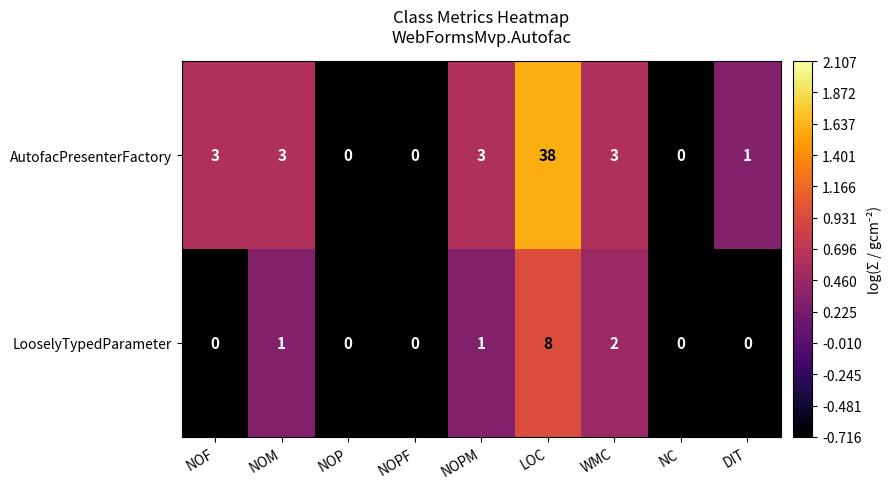

What is the highest value of the LooselyTypedParameter series?

8